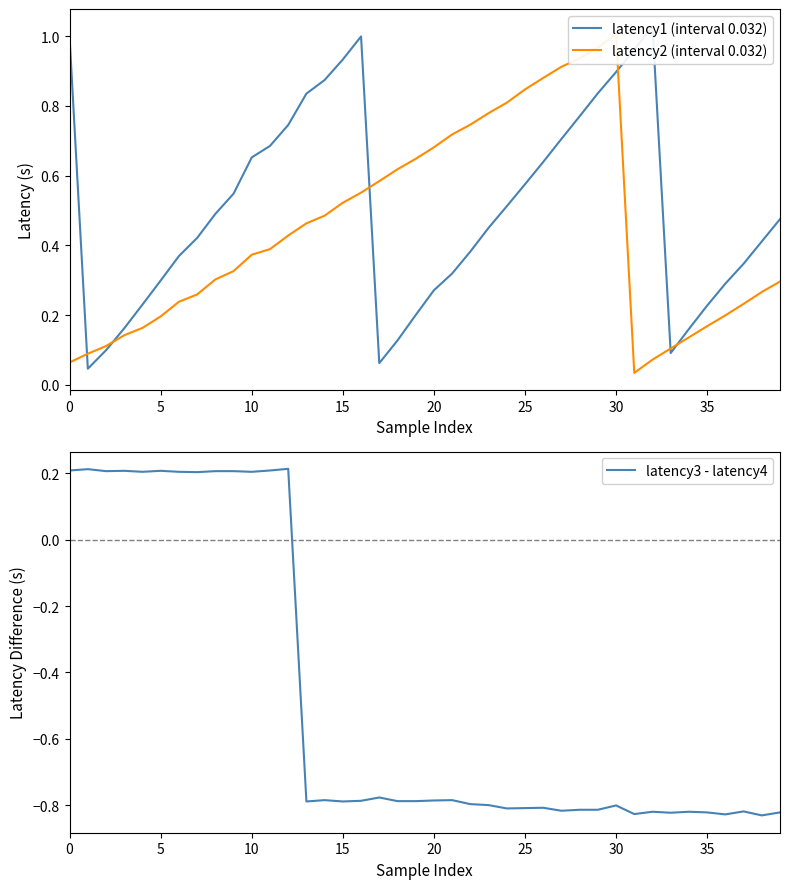

The value of latency3 - latency4 at 10 is 0.2. True or false?

True